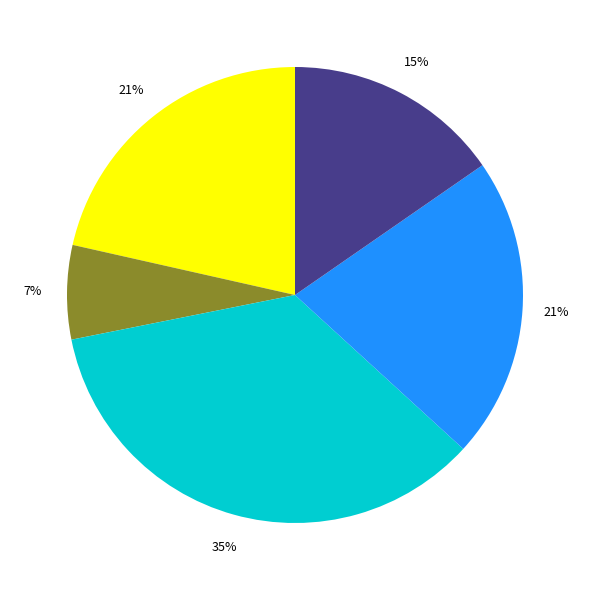

To the nearest percent, what is the average slice percentage?

20%